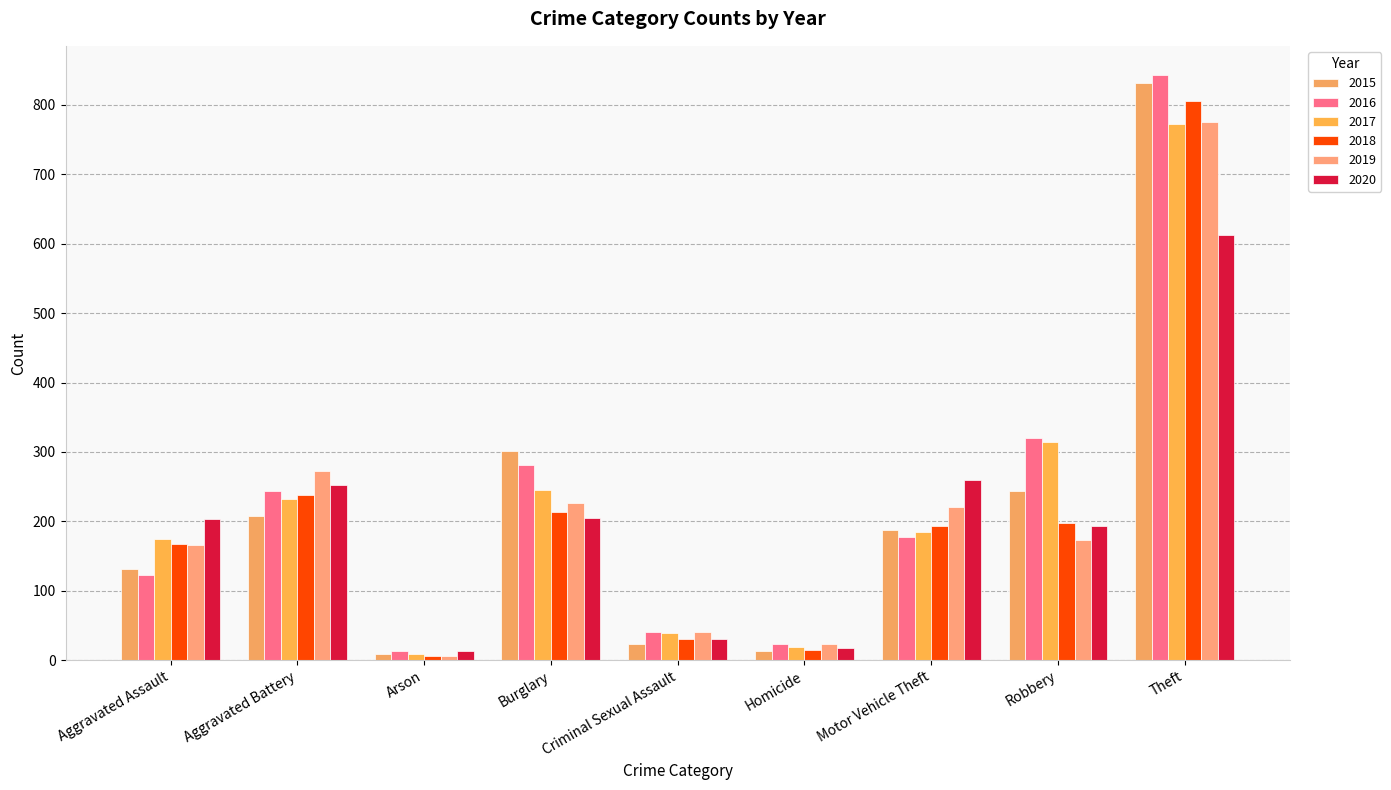

What are all the series names shown in the legend?

2015, 2016, 2017, 2018, 2019, 2020